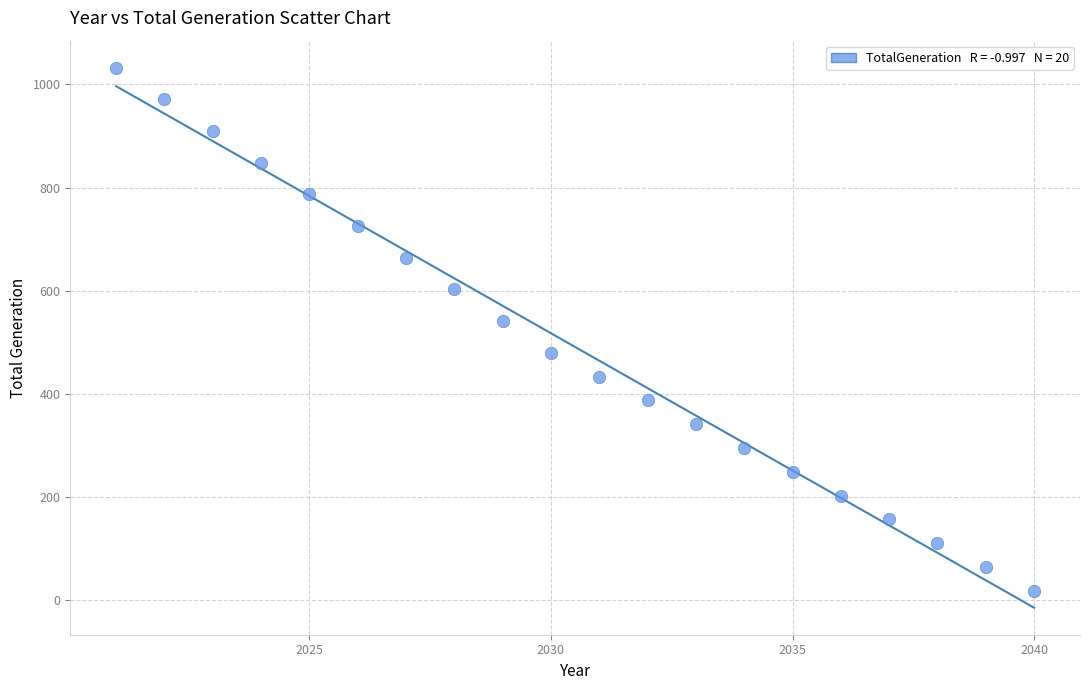

What is the range of X values (max minus min)?

19.0